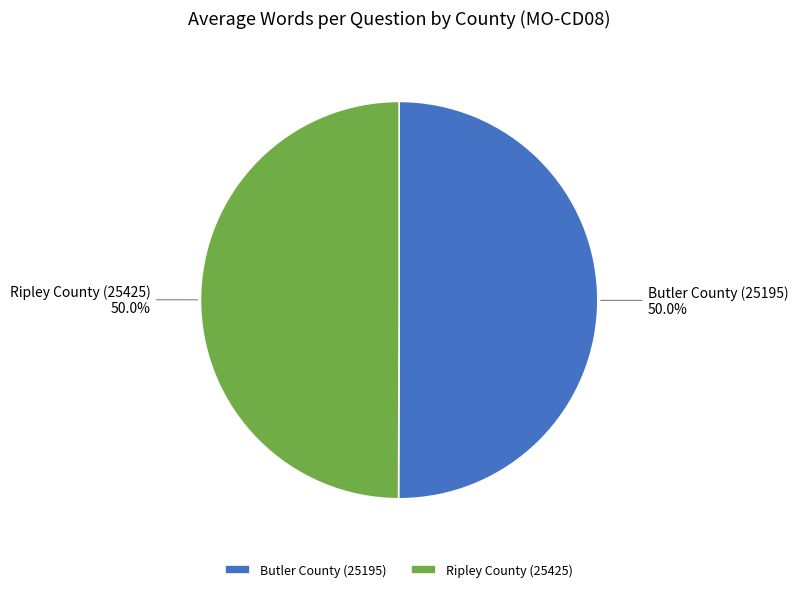

What is the ratio of the value at Ripley County (25425) to the value at Butler County (25195)?

1.0